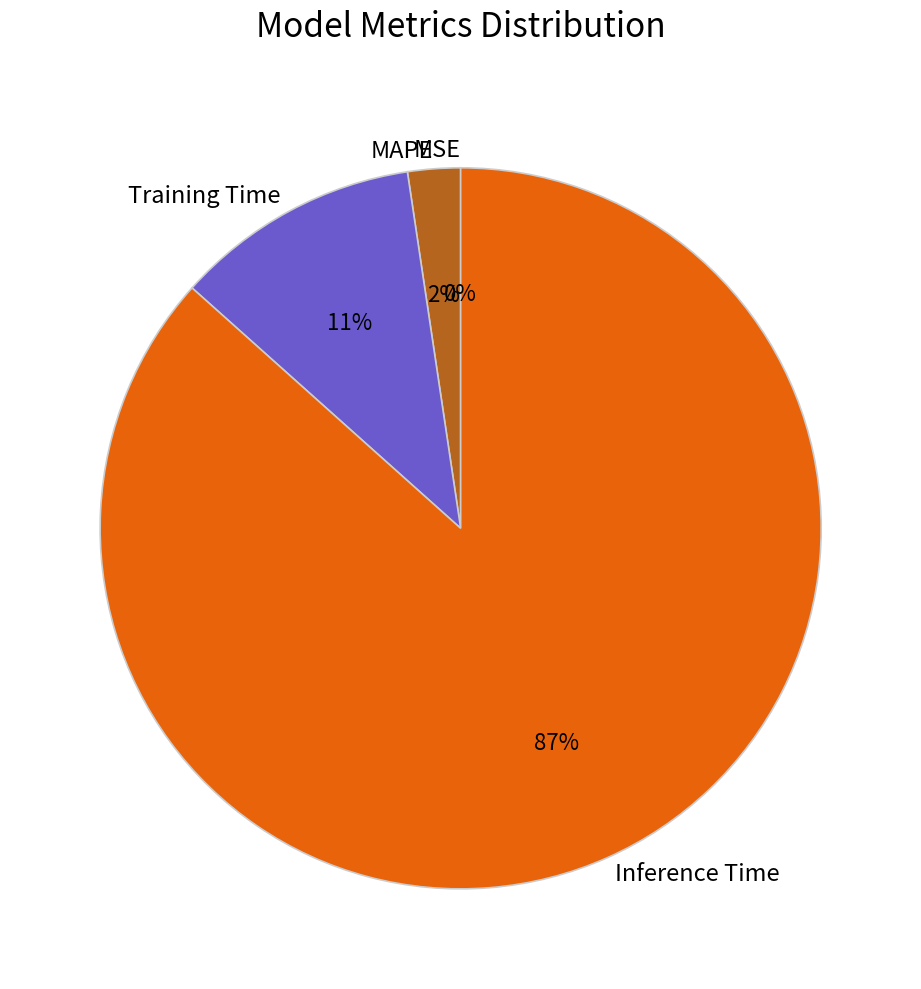

Which has a higher value, Inference Time or MAPE?

Inference Time